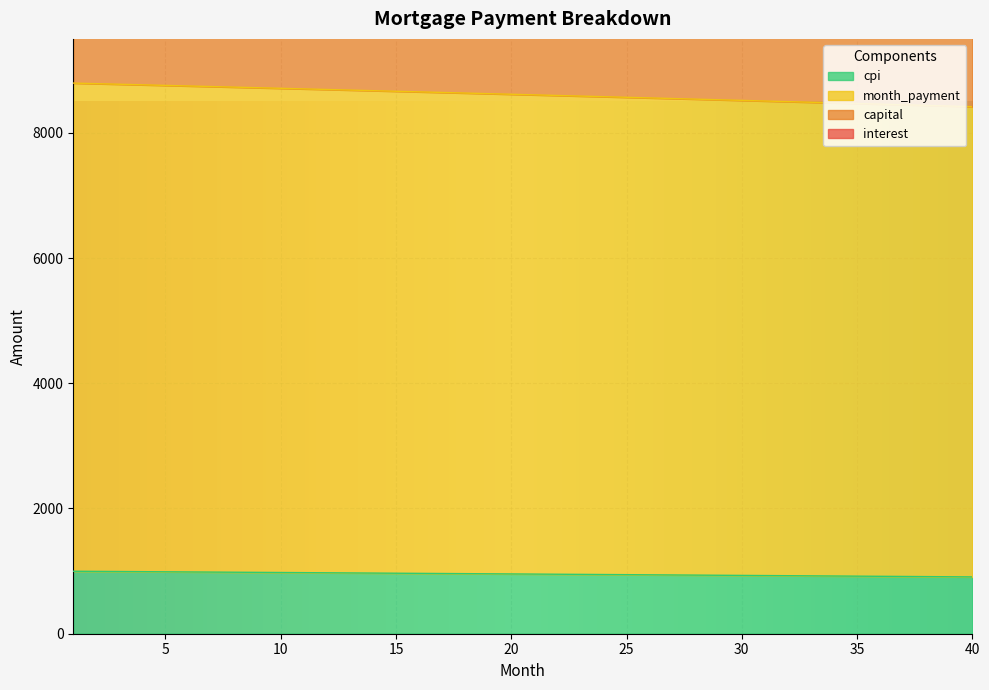

What is the lowest value of the cpi series?

907.4